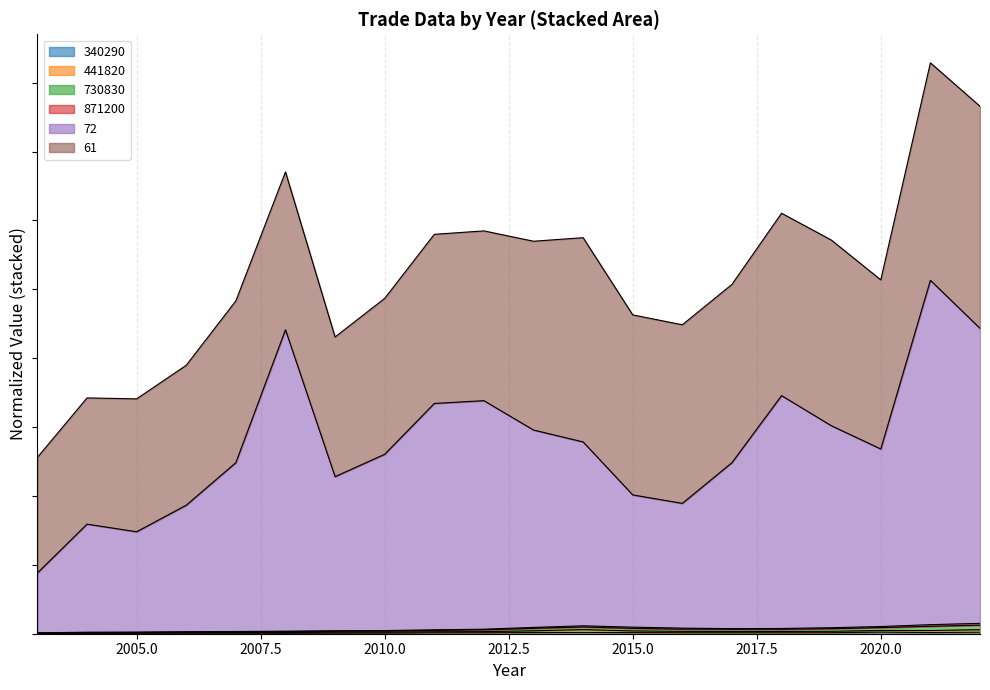

At which category does the chart reach its minimum across all series?

2003